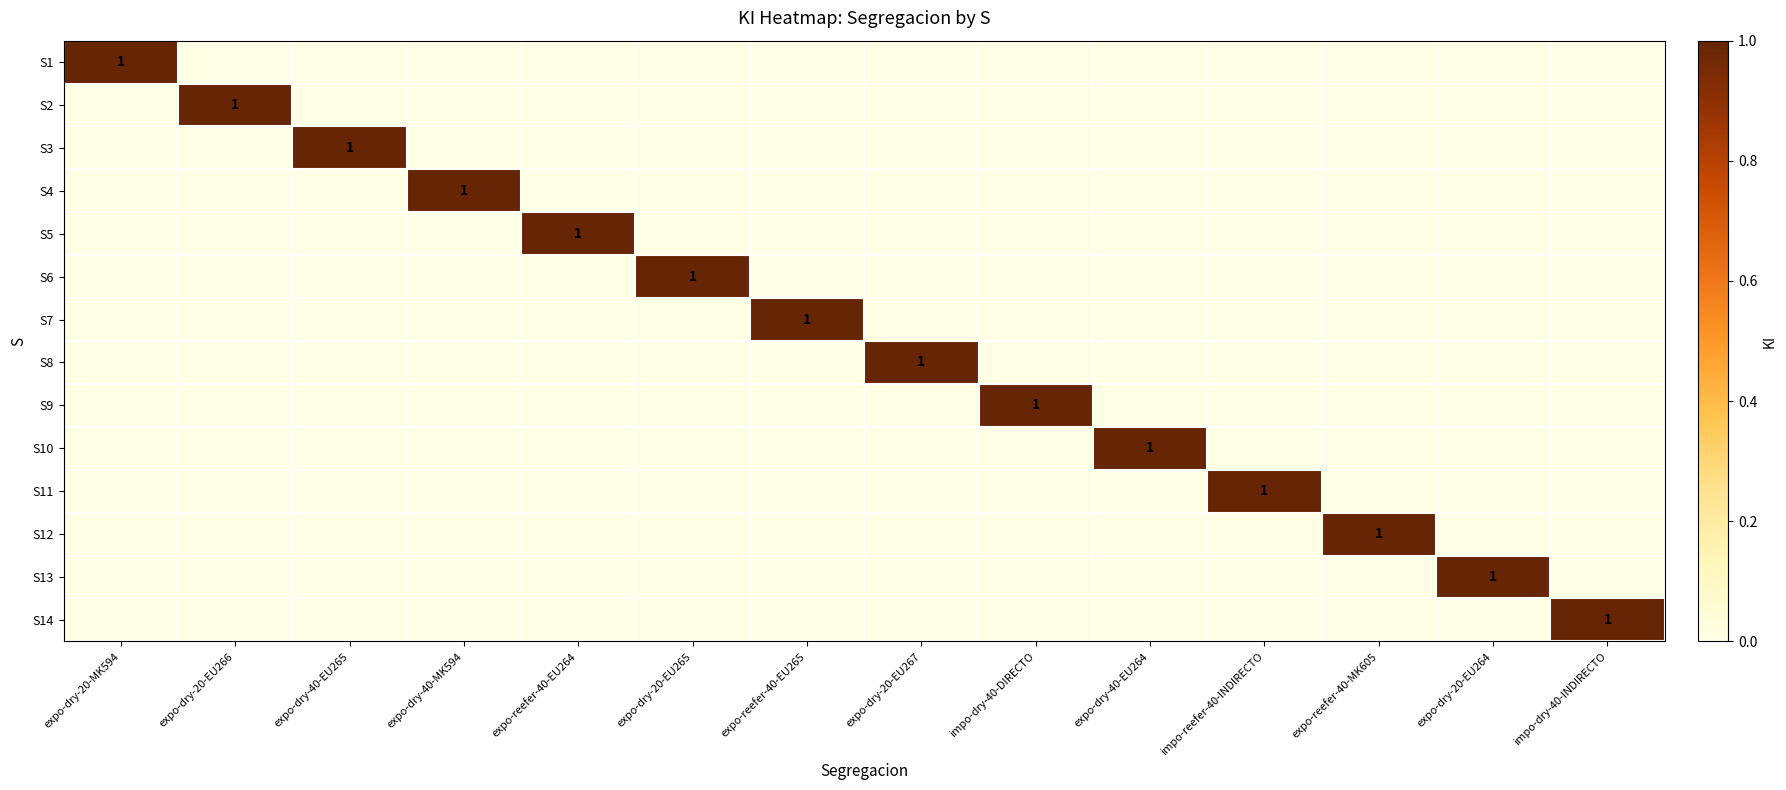

What is the total value across all series at impo-dry-40-INDIRECTO?

1